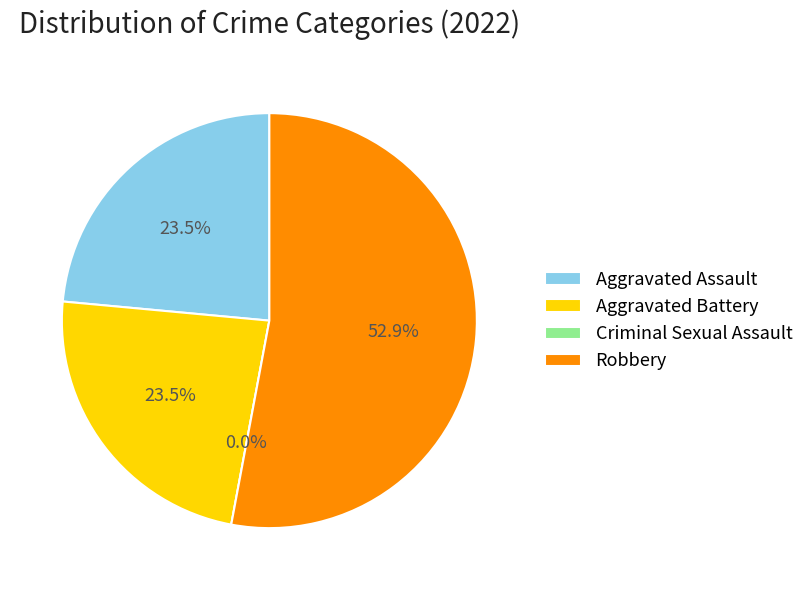

Rank the categories by value from highest to lowest.

Robbery, Aggravated Assault, Aggravated Battery, Criminal Sexual Assault